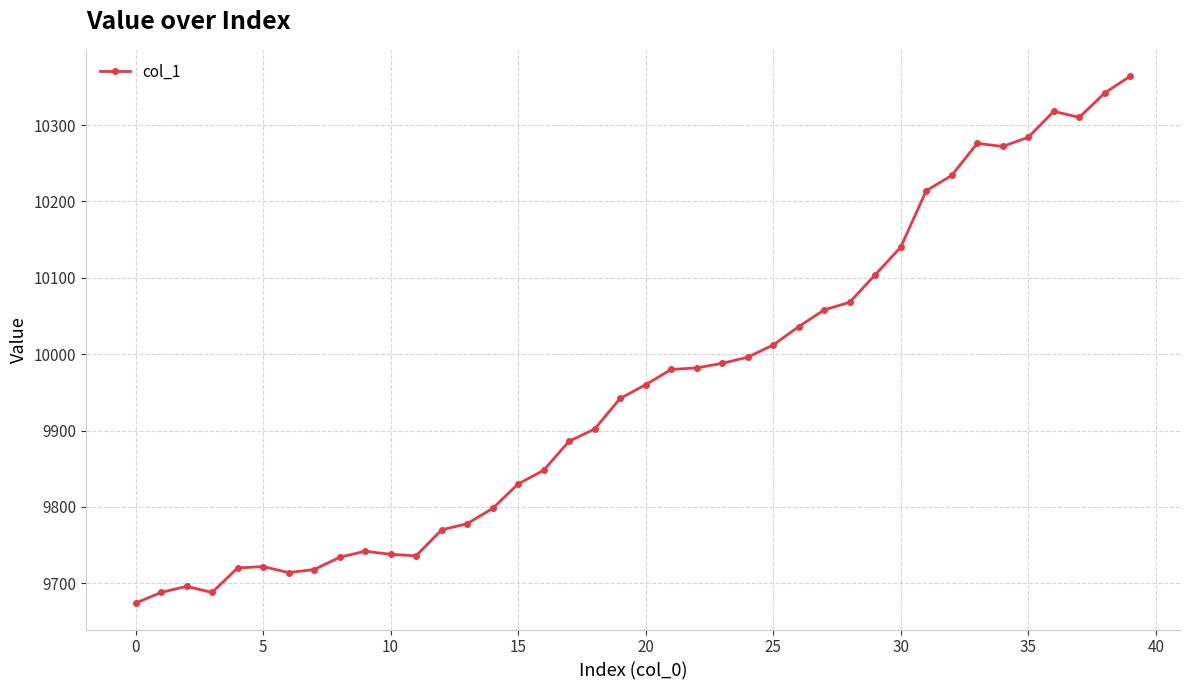

What is the sum of all values?

398262